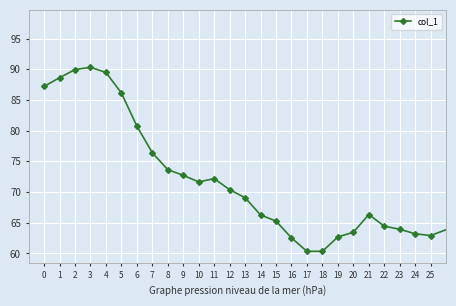

Does the chart have visible grid lines?

Yes